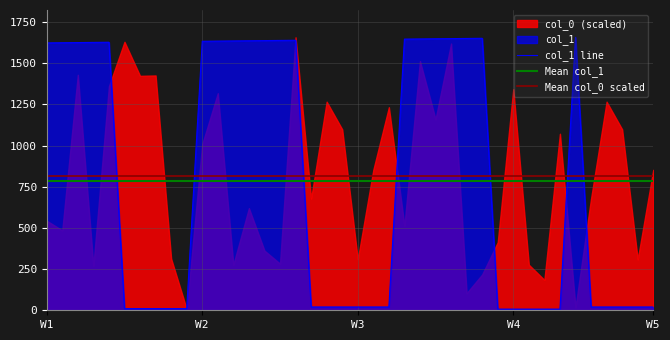

The chart shows a value of 3 at 33. True or false?

False